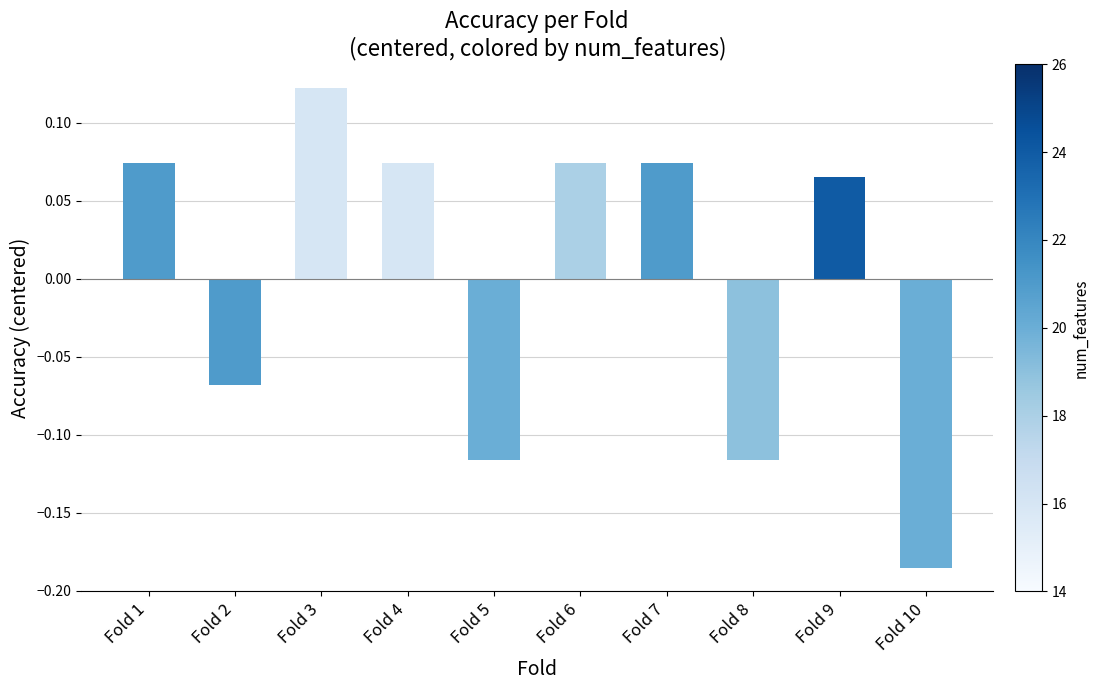

How many values are above zero?

6